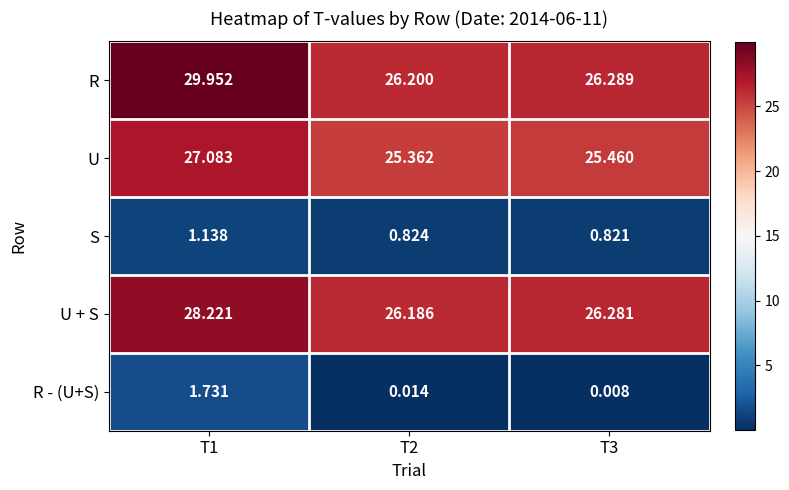

At how many categories does at least one series exceed 11?

3